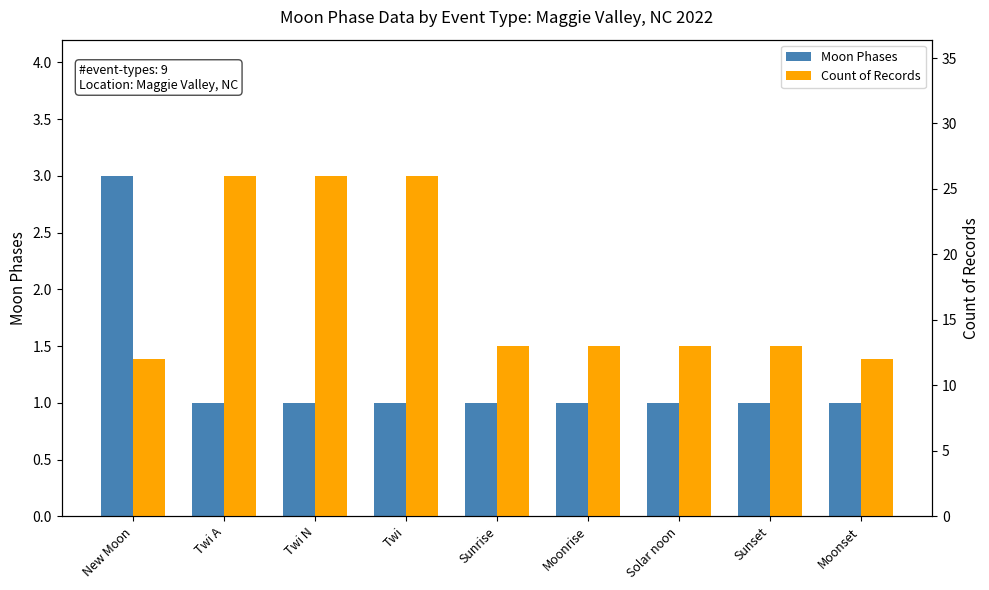

Is the value of Moon Phases at Solar noon greater than the value of Count of Records at Sunrise?

No